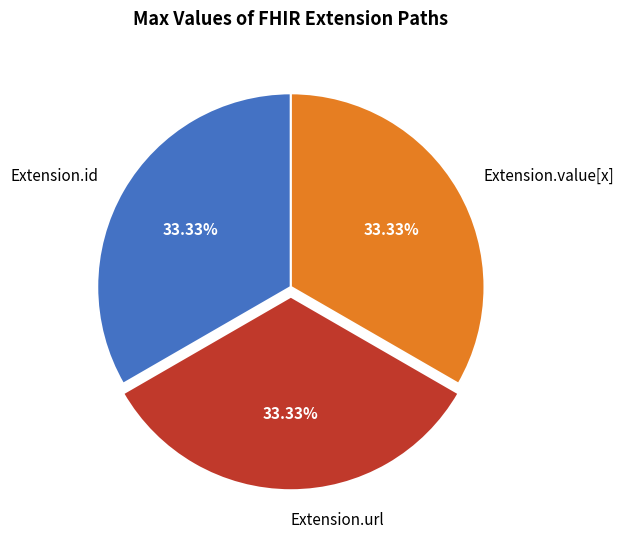

Count the number of slices in the pie.

3